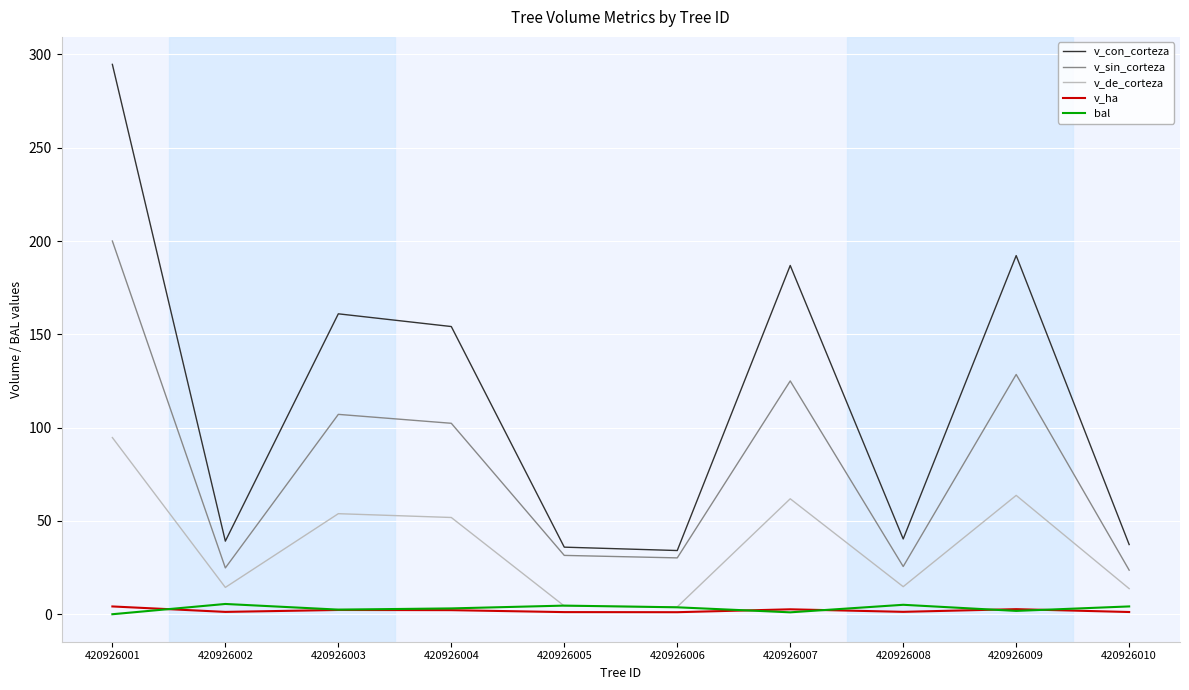

At which category does the chart reach its peak across all series?

420926001